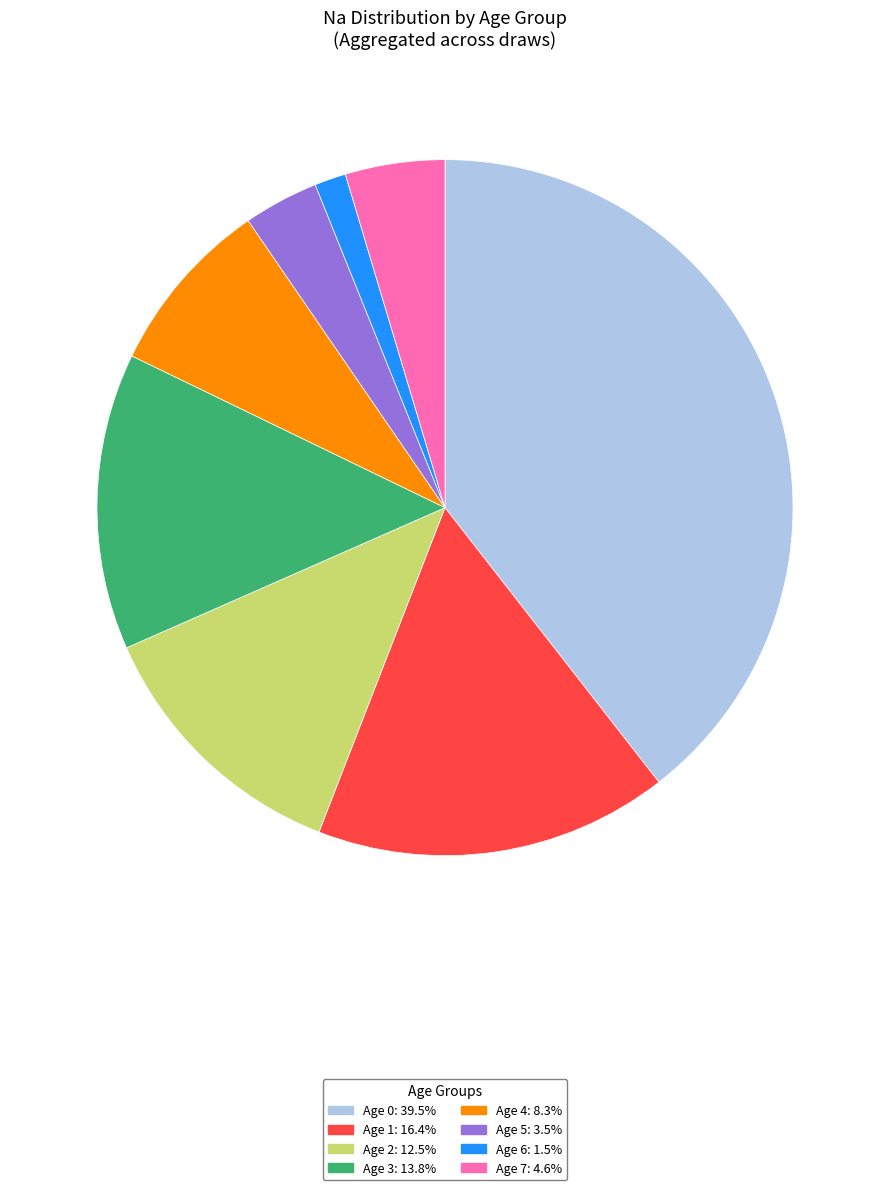

Does any single category account for the majority?

No